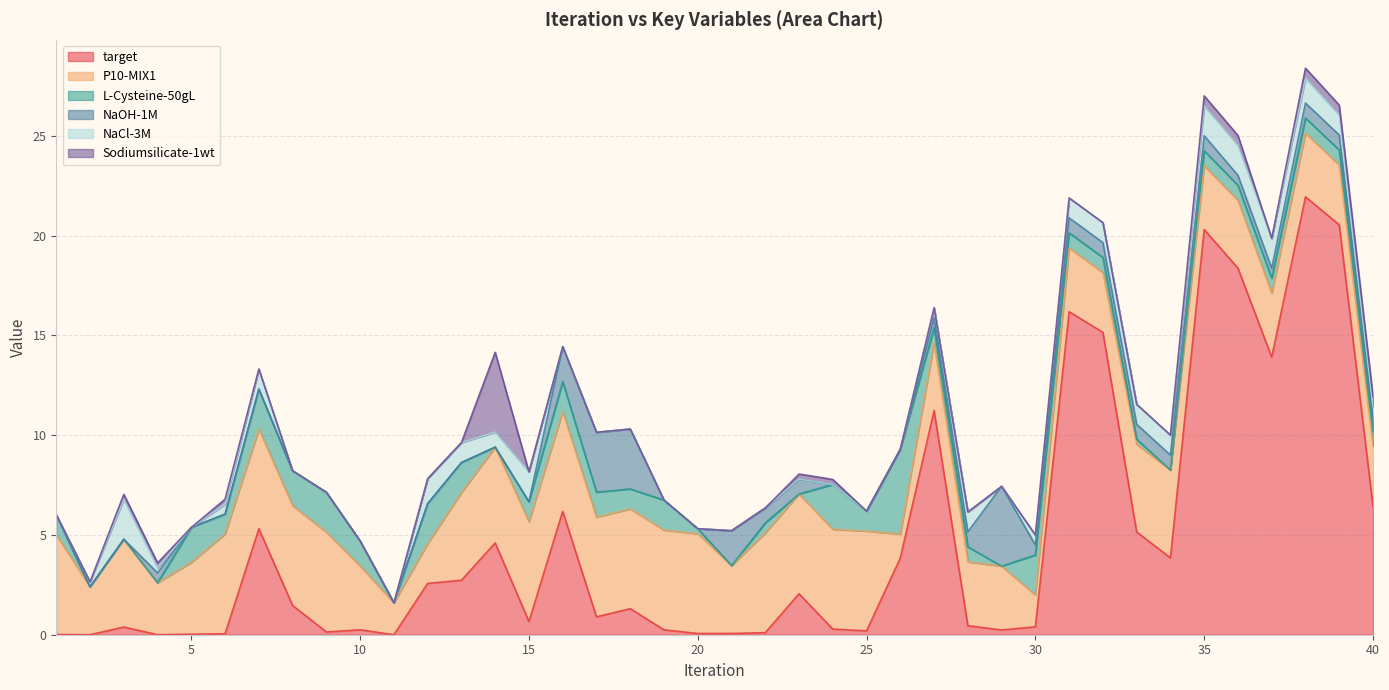

How many distinct data groups are displayed?

6